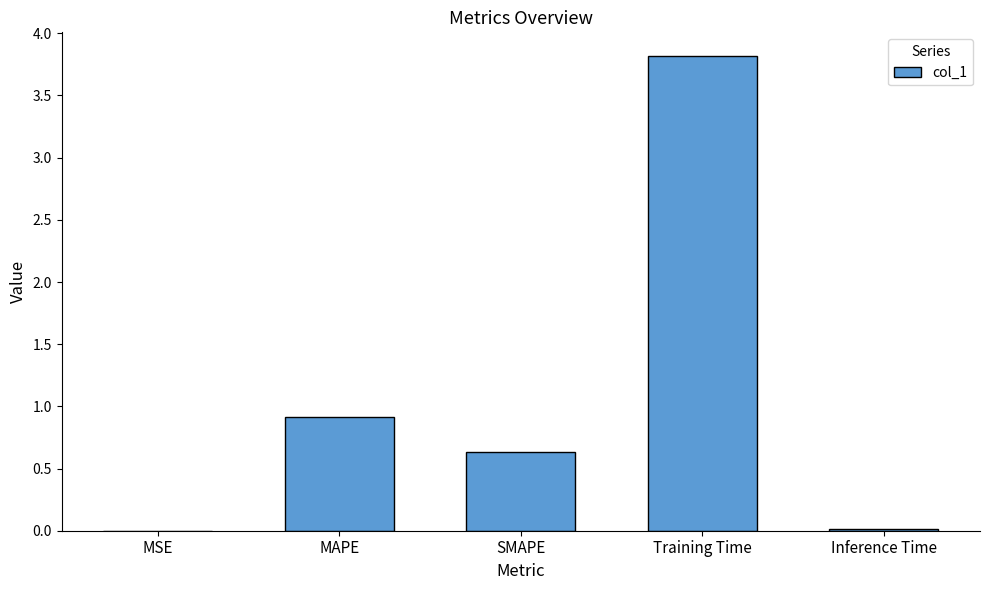

Does the chart contain stacked bars?

No